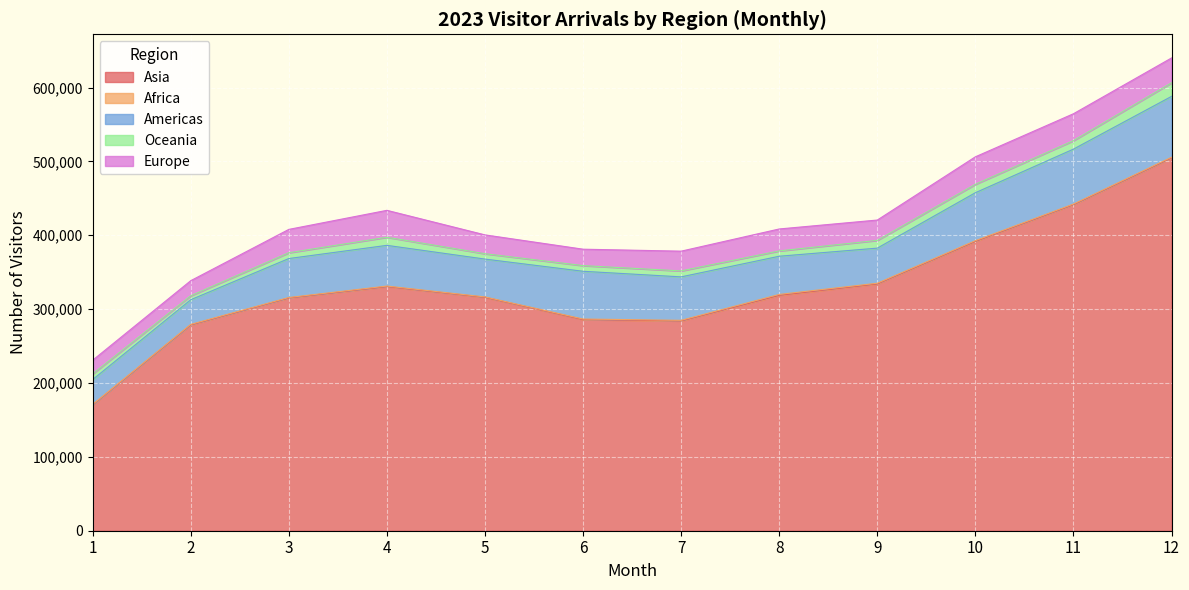

How many data points in Europe are less than 29708?

6